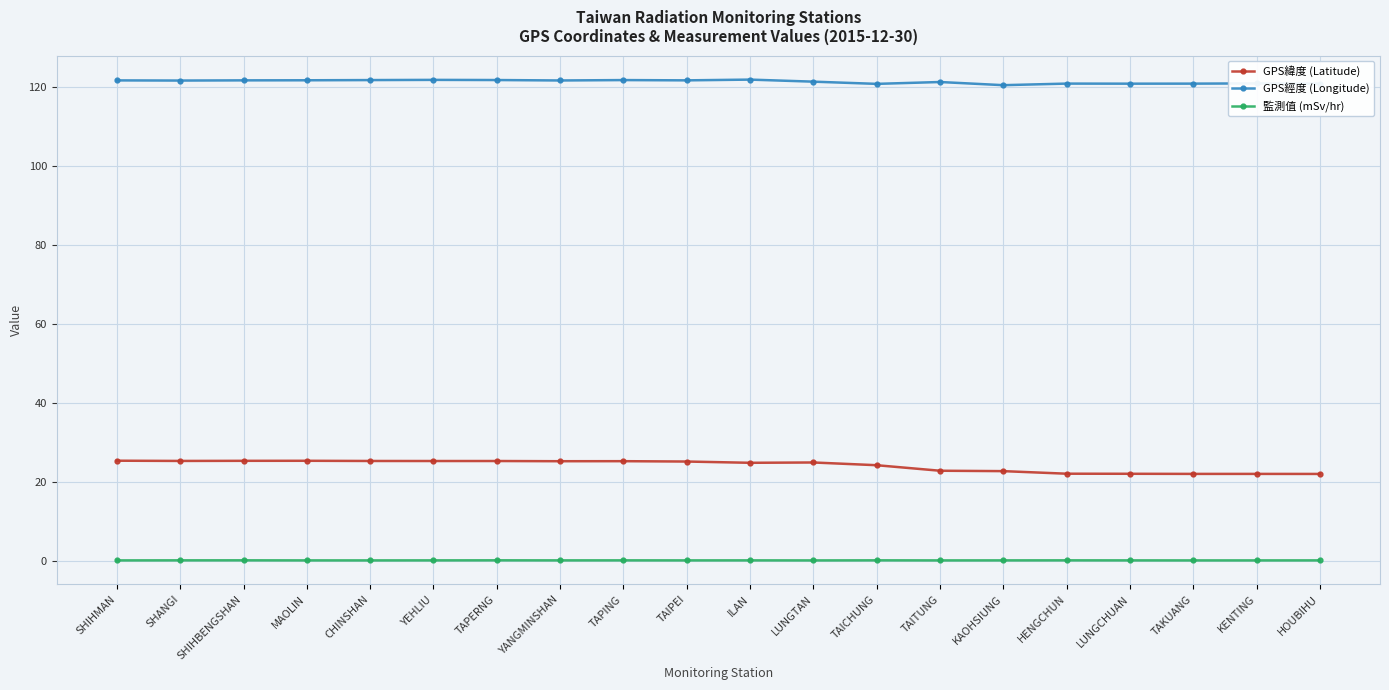

True or false: GPS緯度 (Latitude) has more than 0 interior local peaks.

True